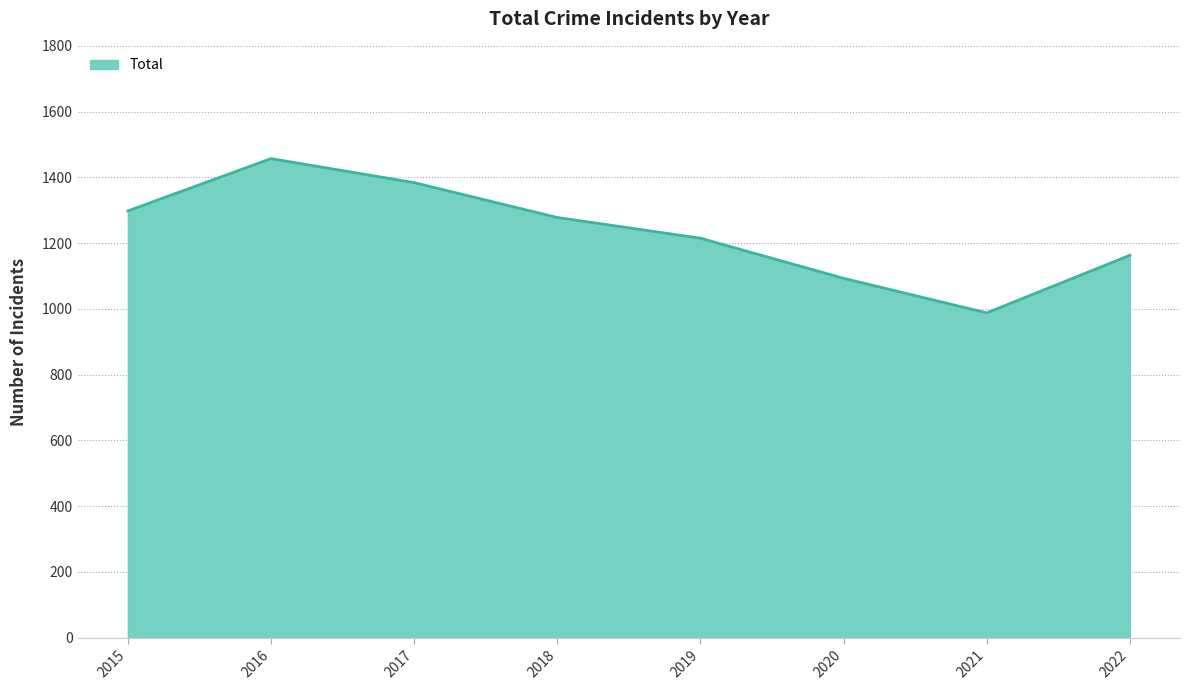

Where is the data nearest to the value 1222?

2019